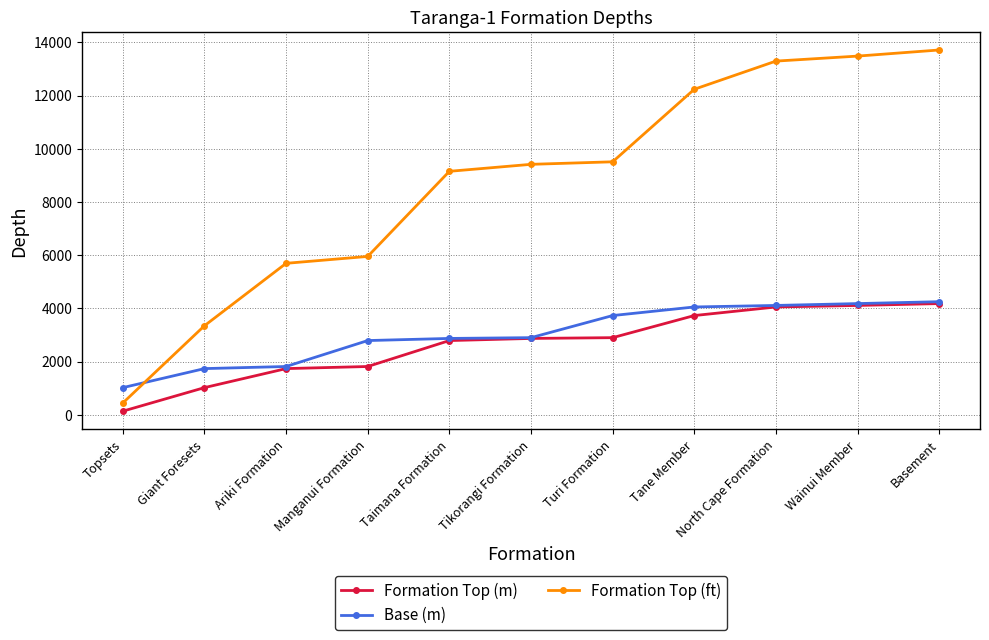

Which series has the largest total across all categories?

Formation Top (ft)